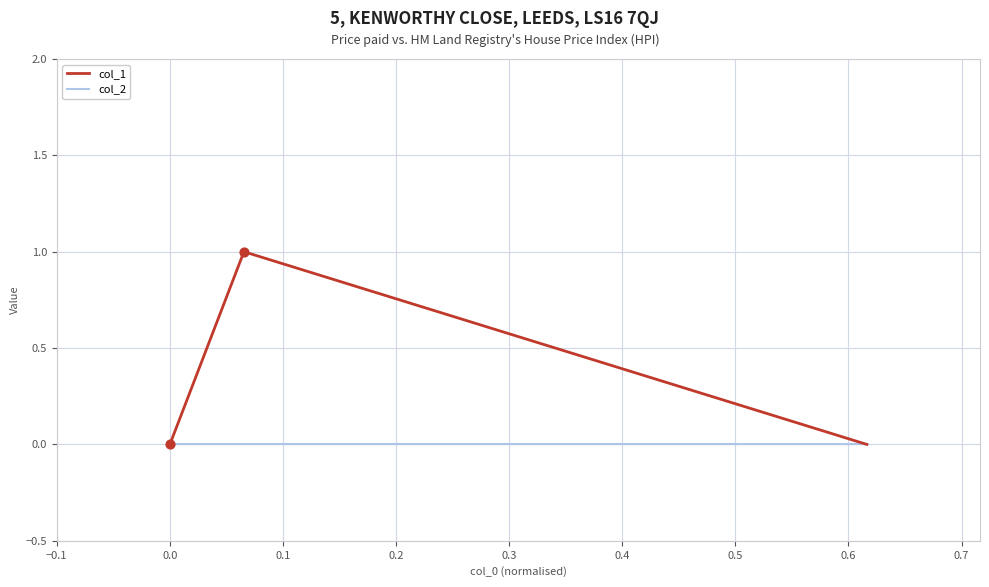

Which series has the largest range (max minus min)?

col_1